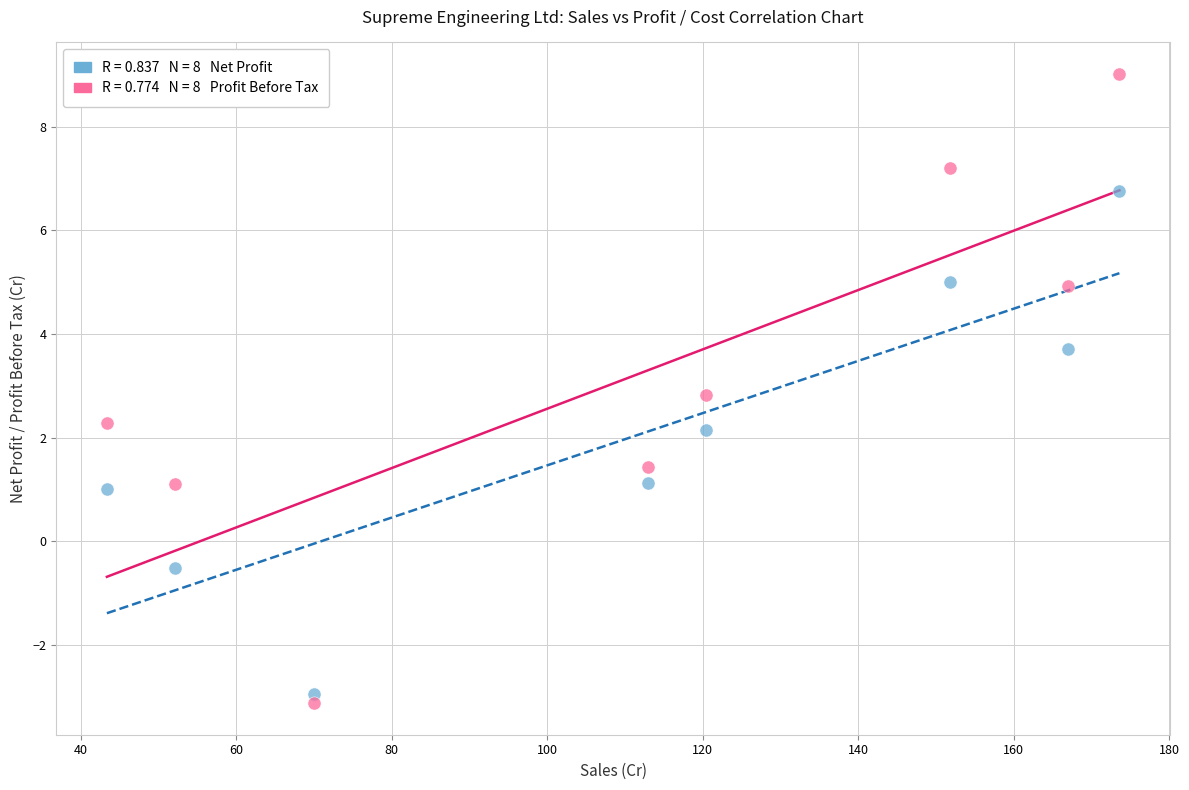

Across all data points, what is the range of X values (max minus min)?

130.2